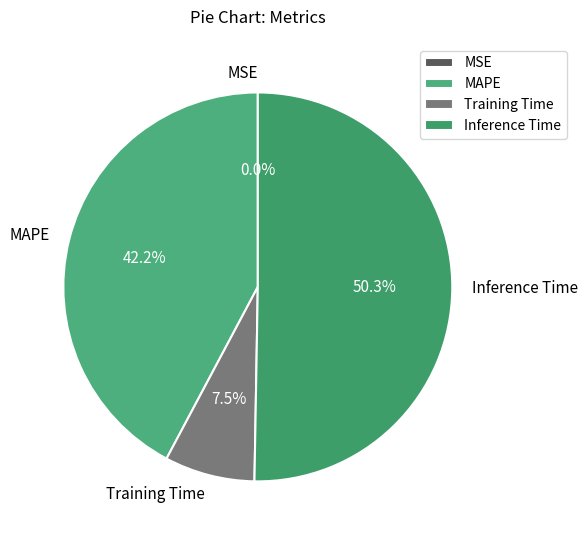

Which category has the biggest portion of the pie?

Inference Time